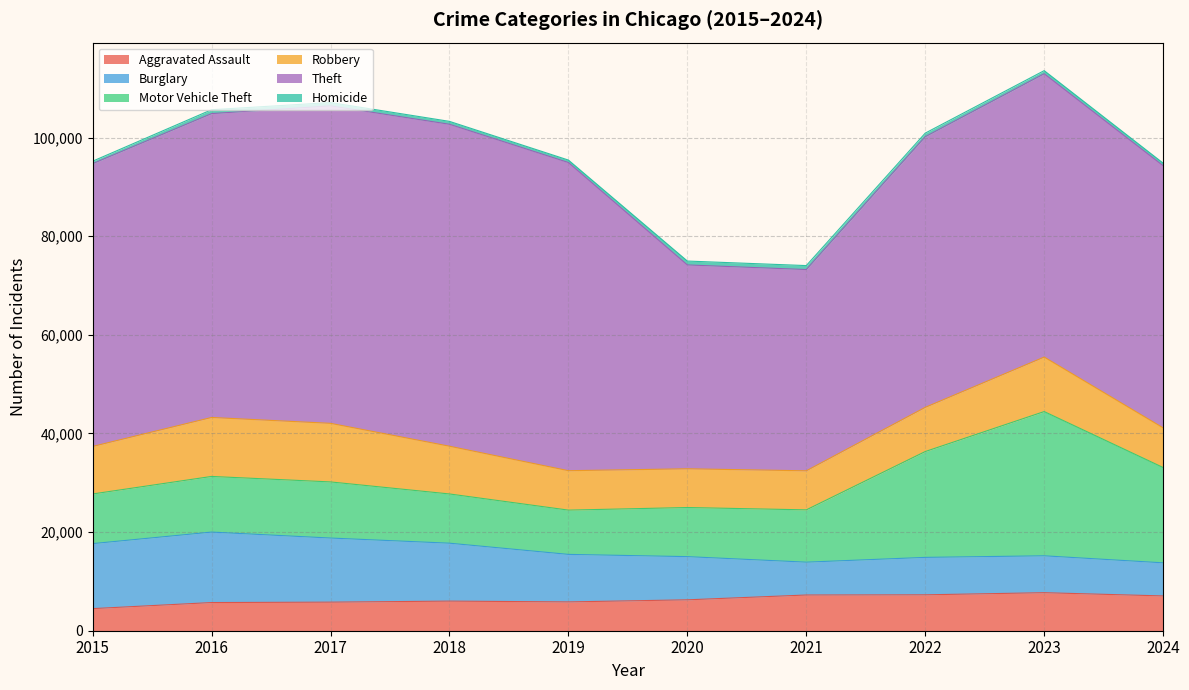

Which series has the largest range (max minus min)?

Theft